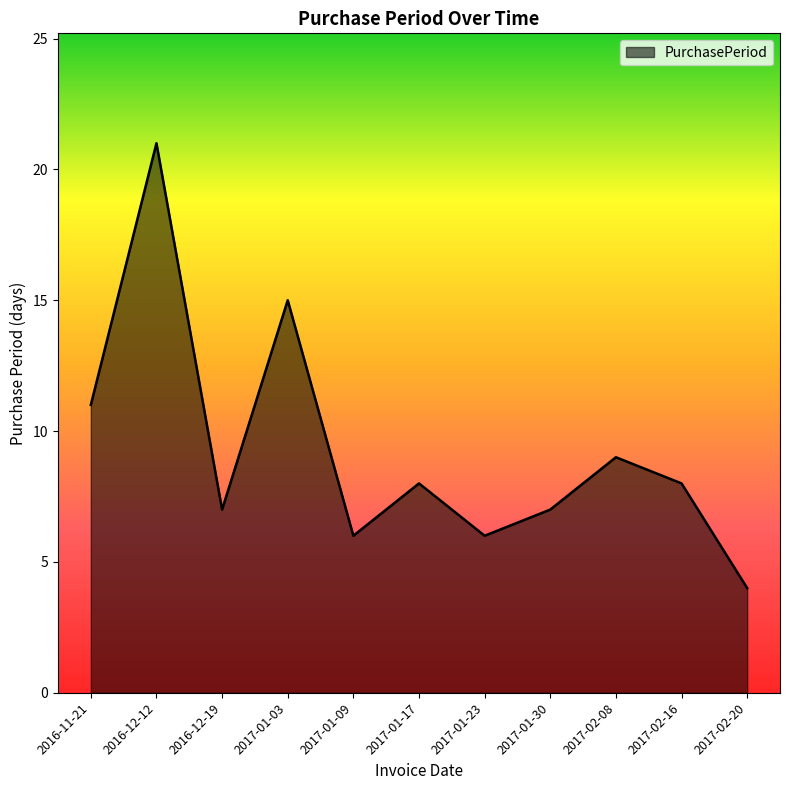

True or false: the data shows 6 at 2017-01-09.

True